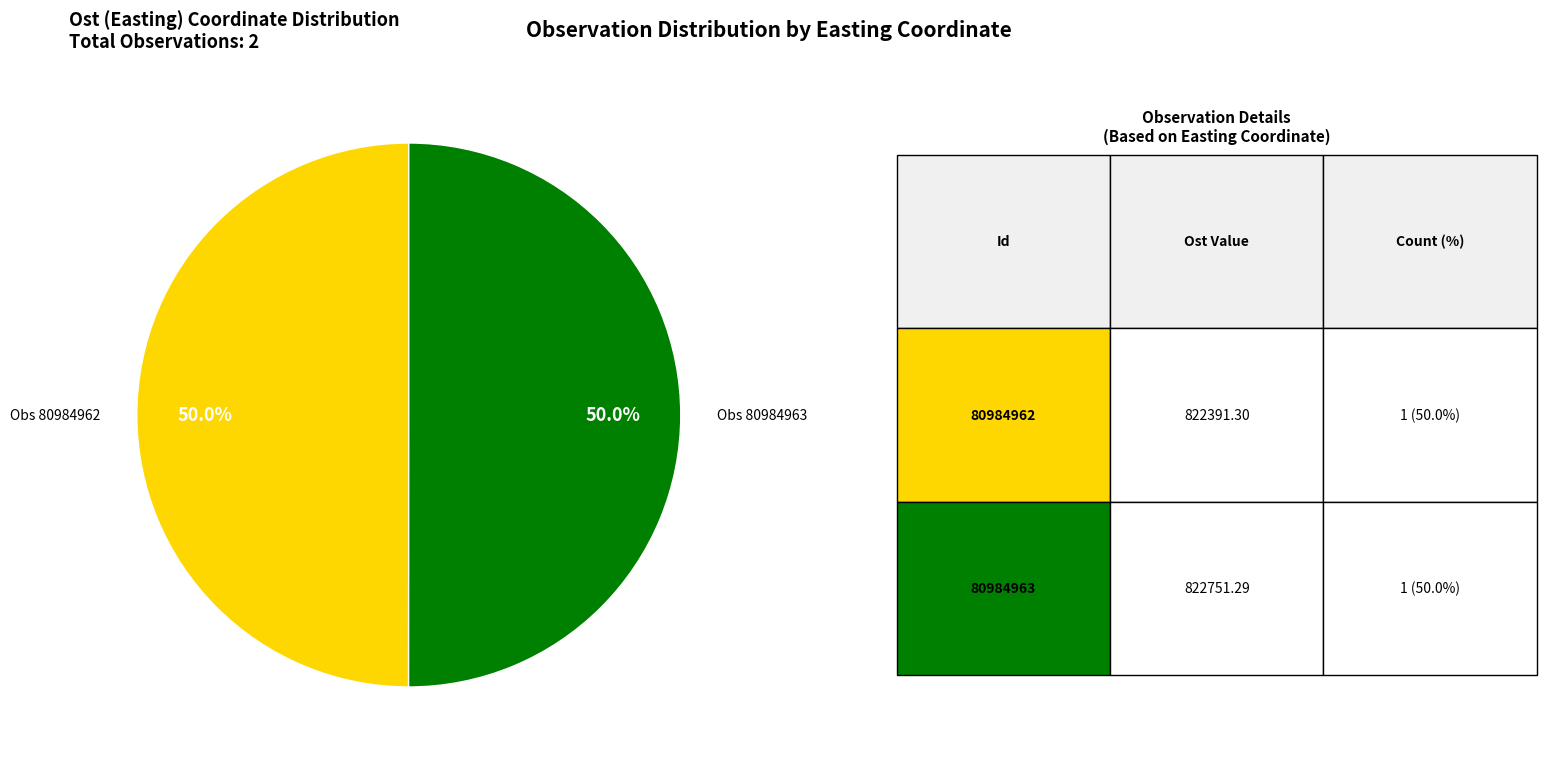

What is the largest slice in the pie chart?

80984963